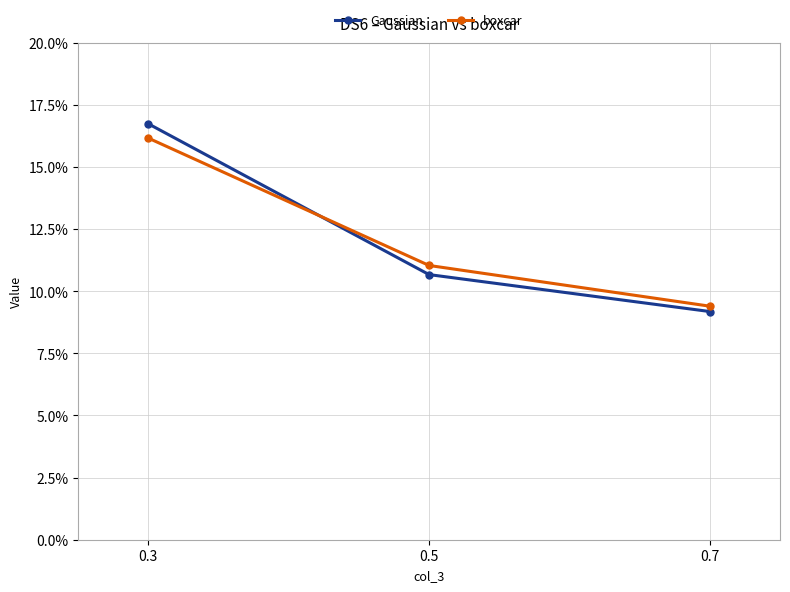

At which category is the sum across all series the highest?

0.3